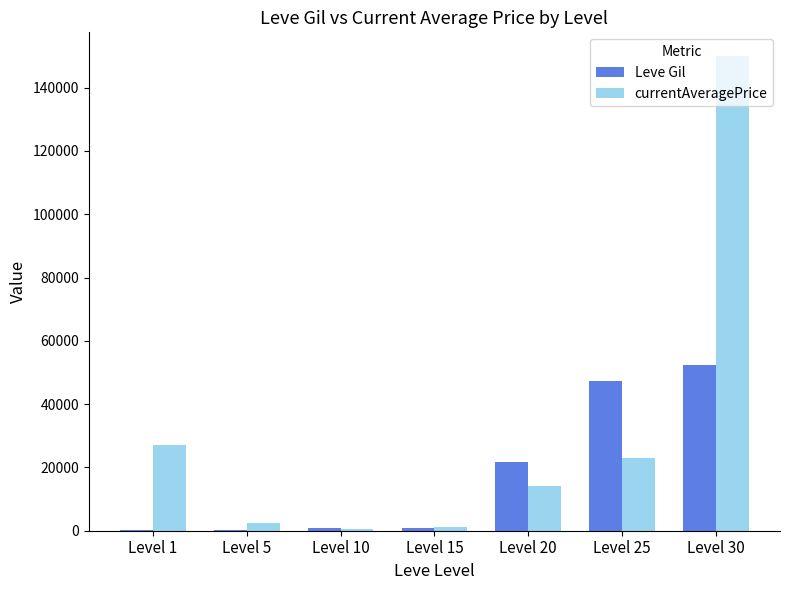

What is the sum of all Leve Gil values?

123380